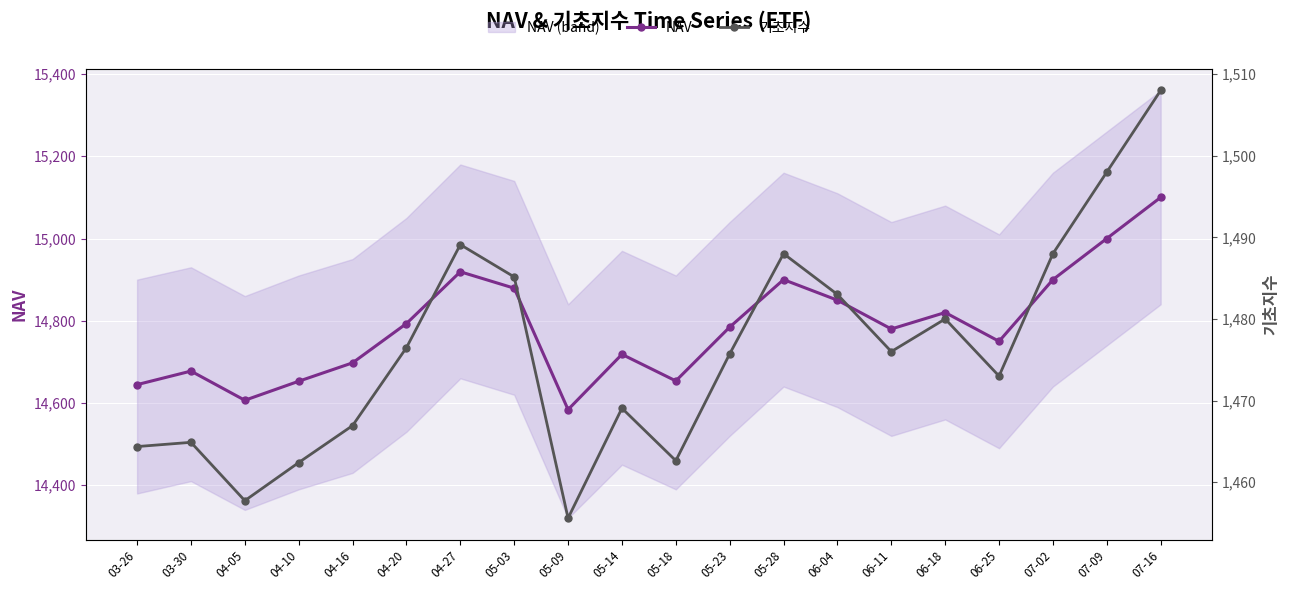

What is the value of the 기초지수 point at the 11th from the left?

1462.6